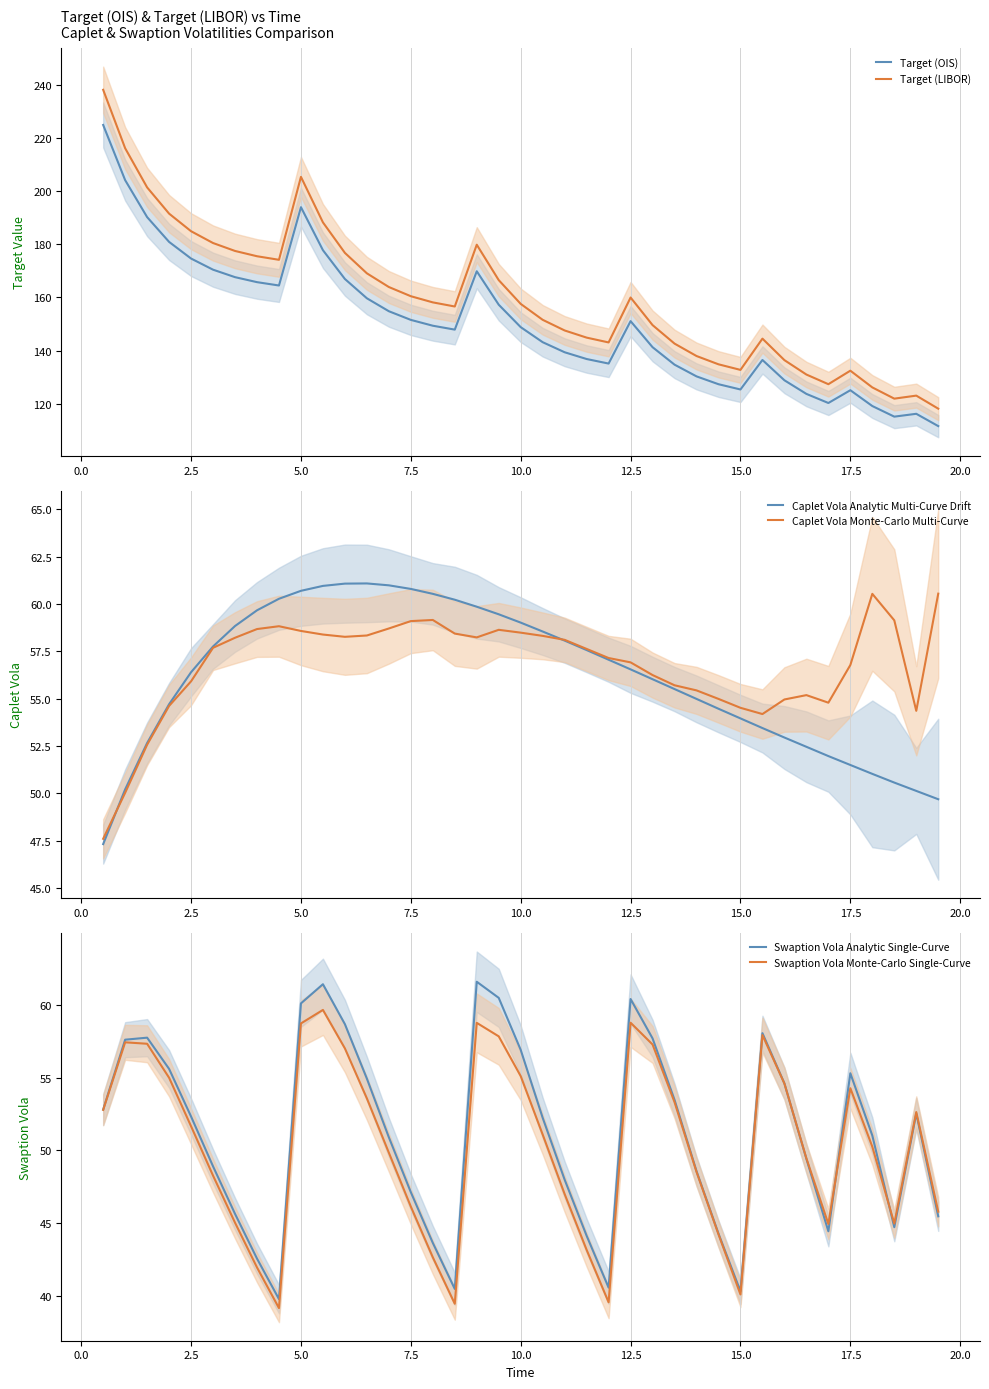

What is the approximate value of Swaption Vola Monte-Carlo Single-Curve at 7.5?

46.1